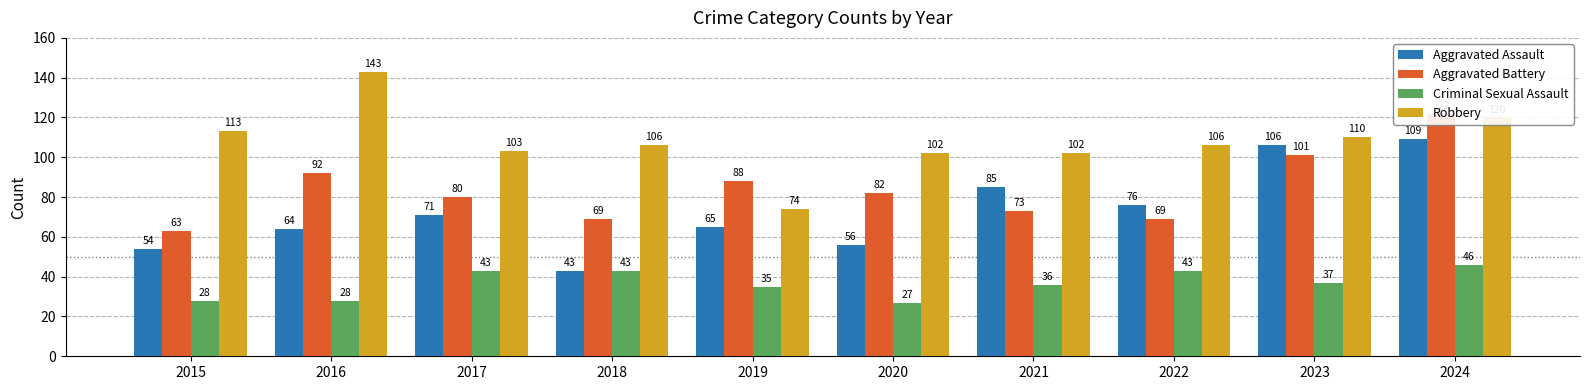

Reading left to right, extract all data points from this chart.

Aggravated Assault: 2015=54	2016=64	2017=71	2018=43	2019=65	2020=56	2021=85	2022=76	2023=106	2024=109
Aggravated Battery: 2015=63	2016=92	2017=80	2018=69	2019=88	2020=82	2021=73	2022=69	2023=101	2024=122
Criminal Sexual Assault: 2015=28	2016=28	2017=43	2018=43	2019=35	2020=27	2021=36	2022=43	2023=37	2024=46
Robbery: 2015=113	2016=143	2017=103	2018=106	2019=74	2020=102	2021=102	2022=106	2023=110	2024=120